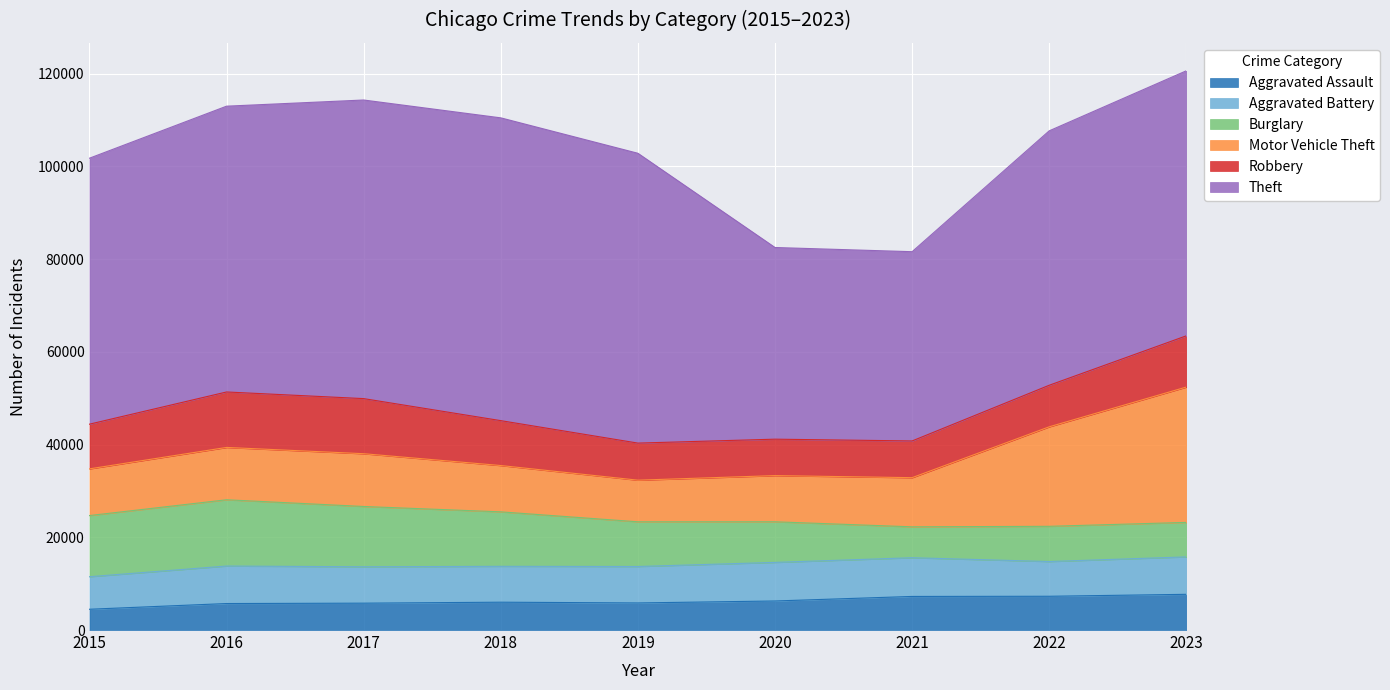

The value of Robbery at 2015 is 9638. True or false?

True